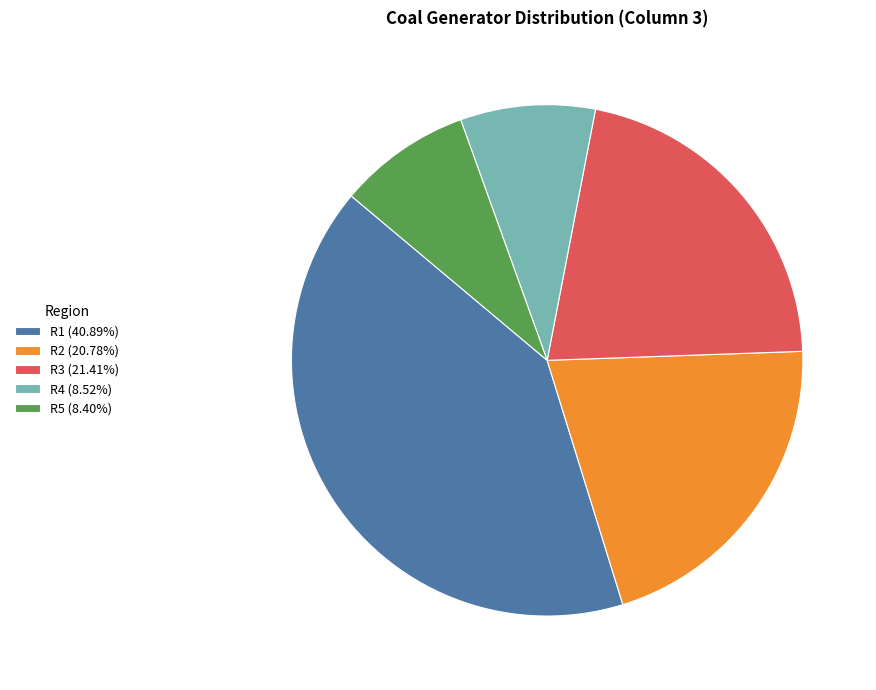

How many segments does this pie chart have?

5